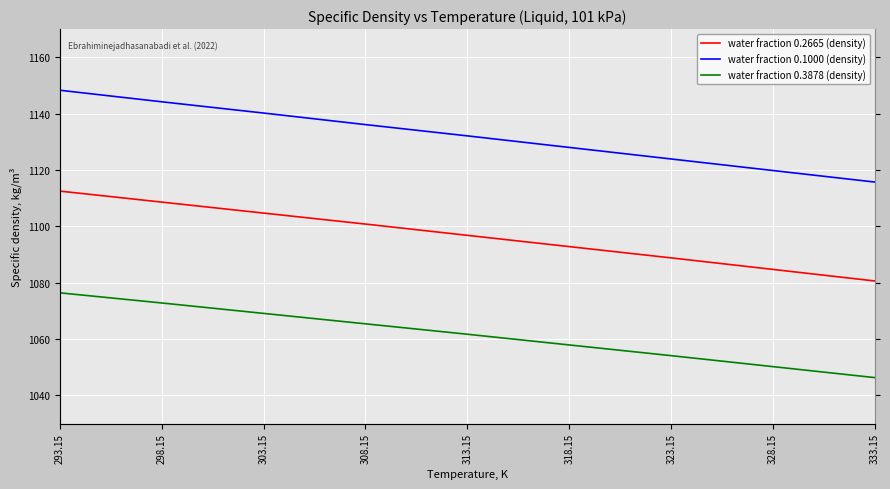

What is the value of the water fraction 0.2665 (density) point at the 6th from the left?

1092.8